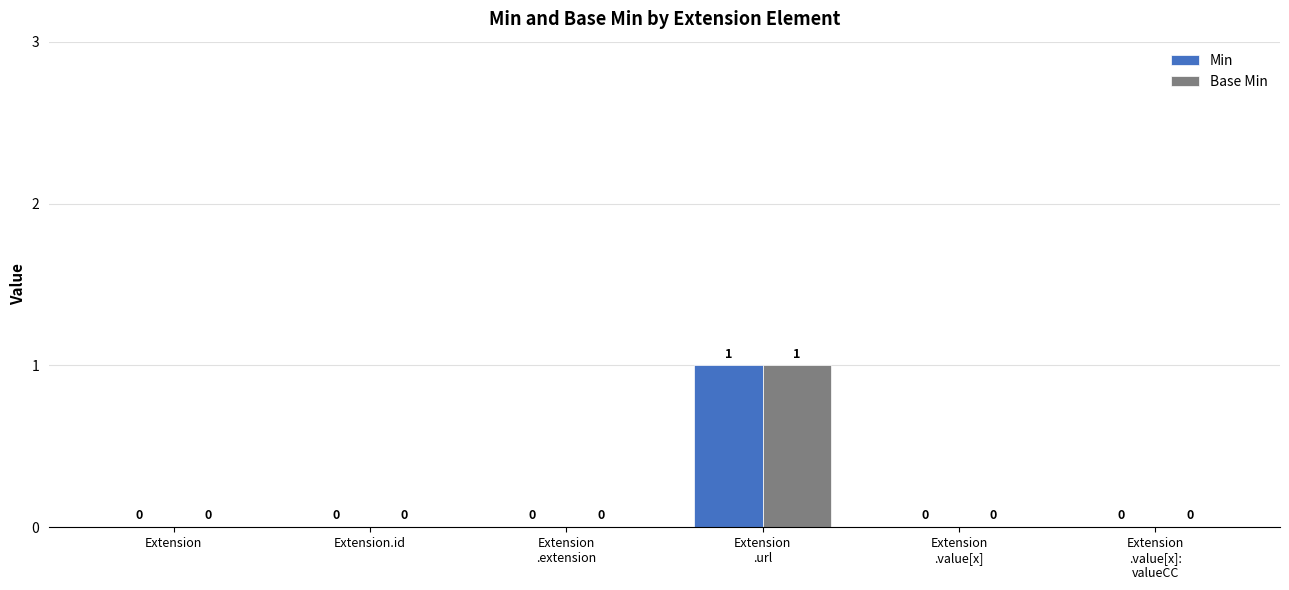

At which category is the sum across all series the highest?

Extension
.url